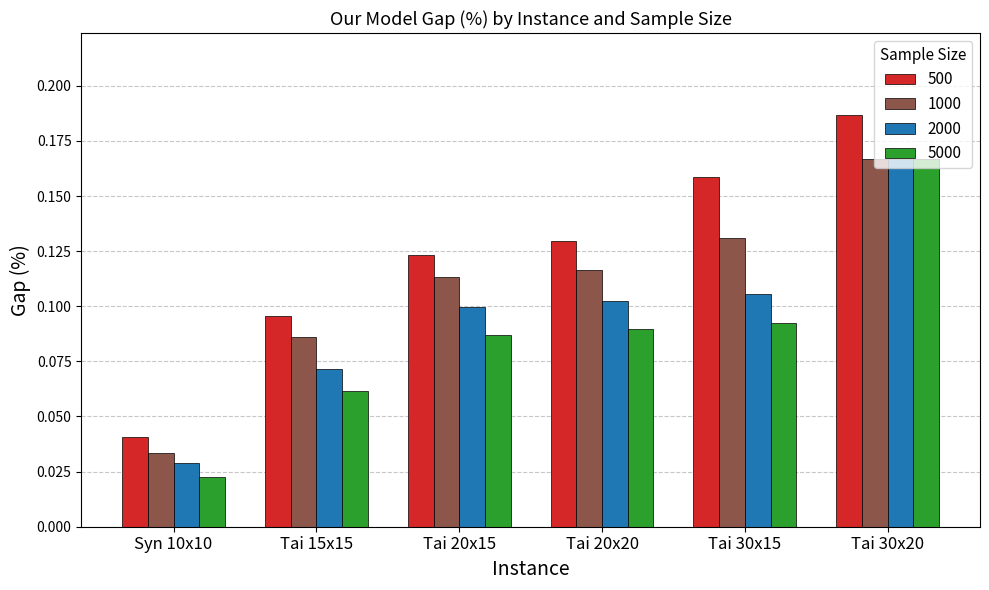

How many groups of bars are there?

6